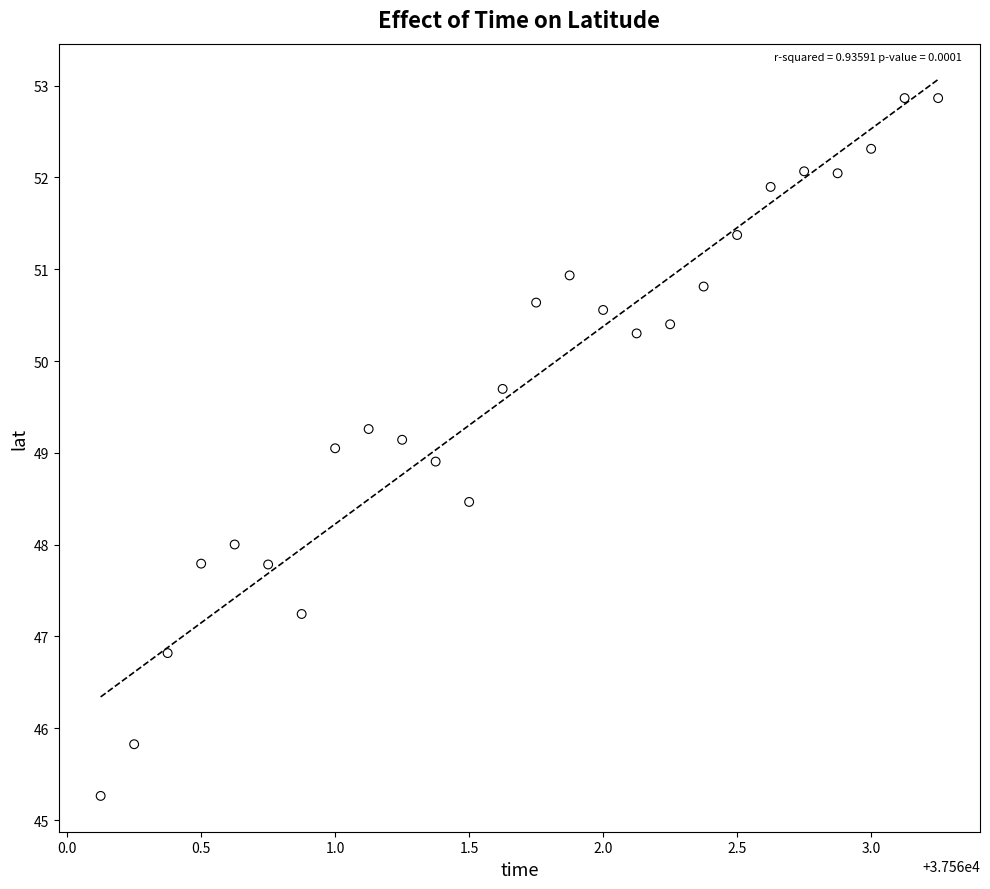

What is the range of Y values (max minus min)?

7.6